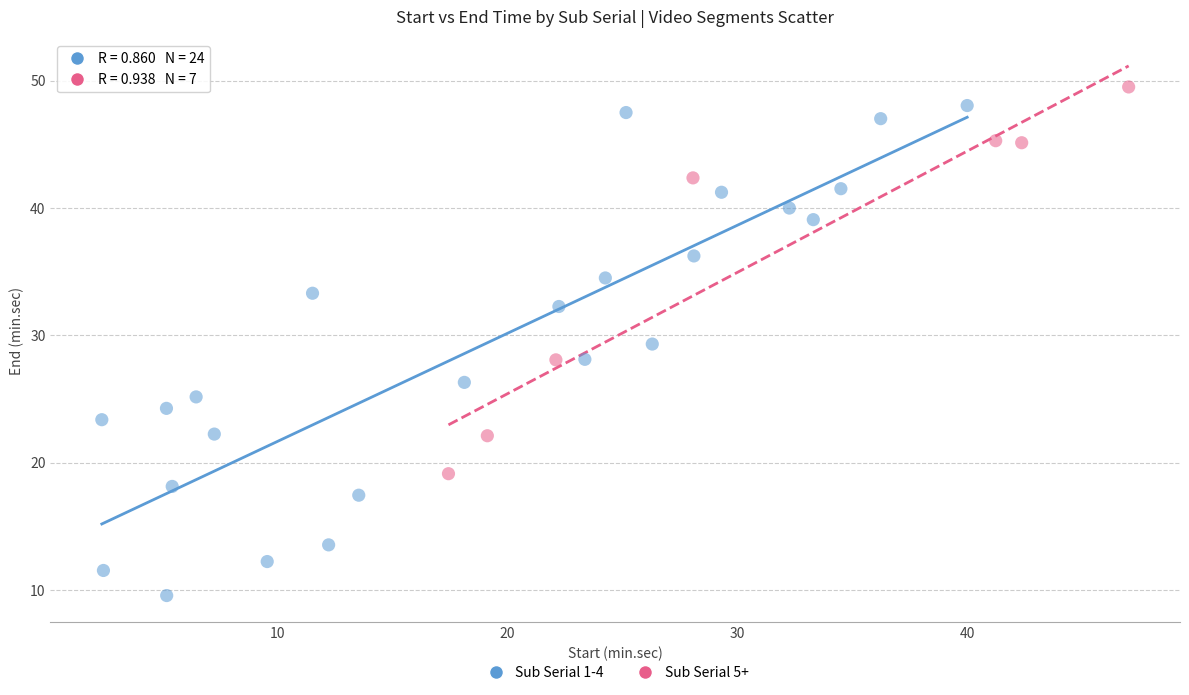

Which series has the largest Y range (max minus min)?

Sub Serial 1-4